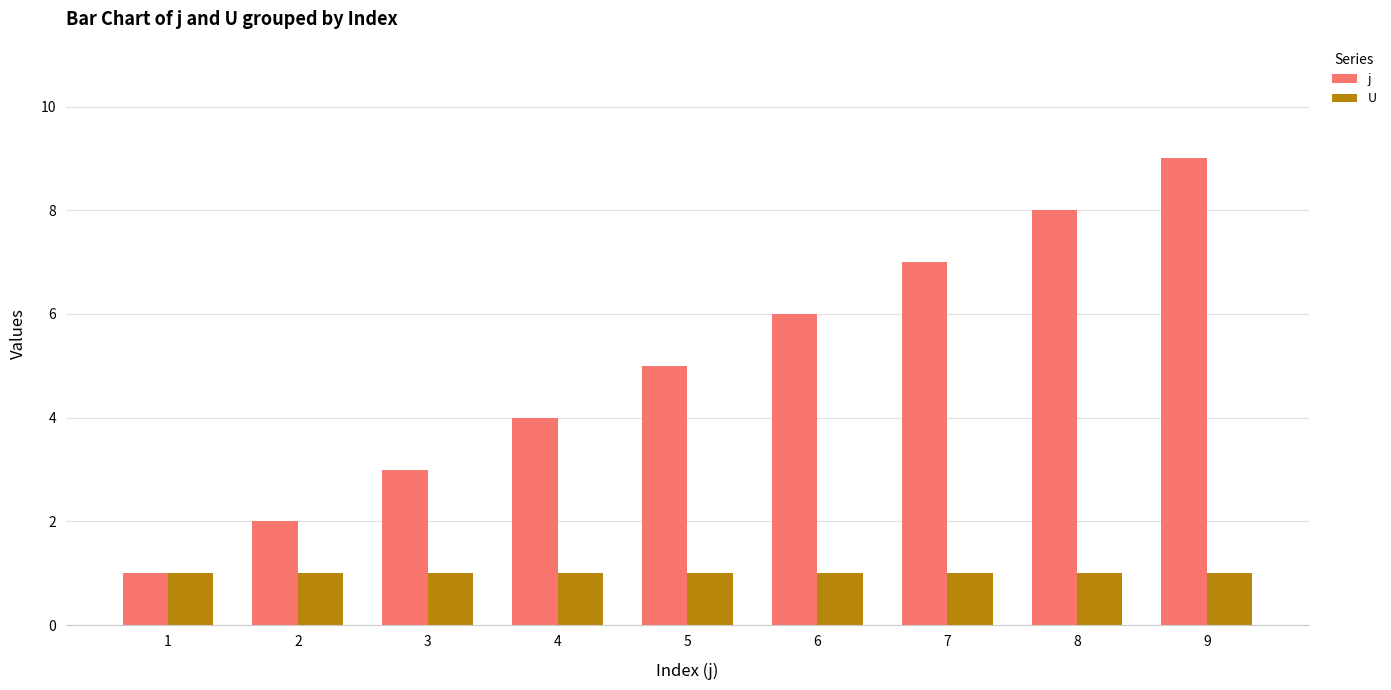

At which category is the sum across all series the highest?

9